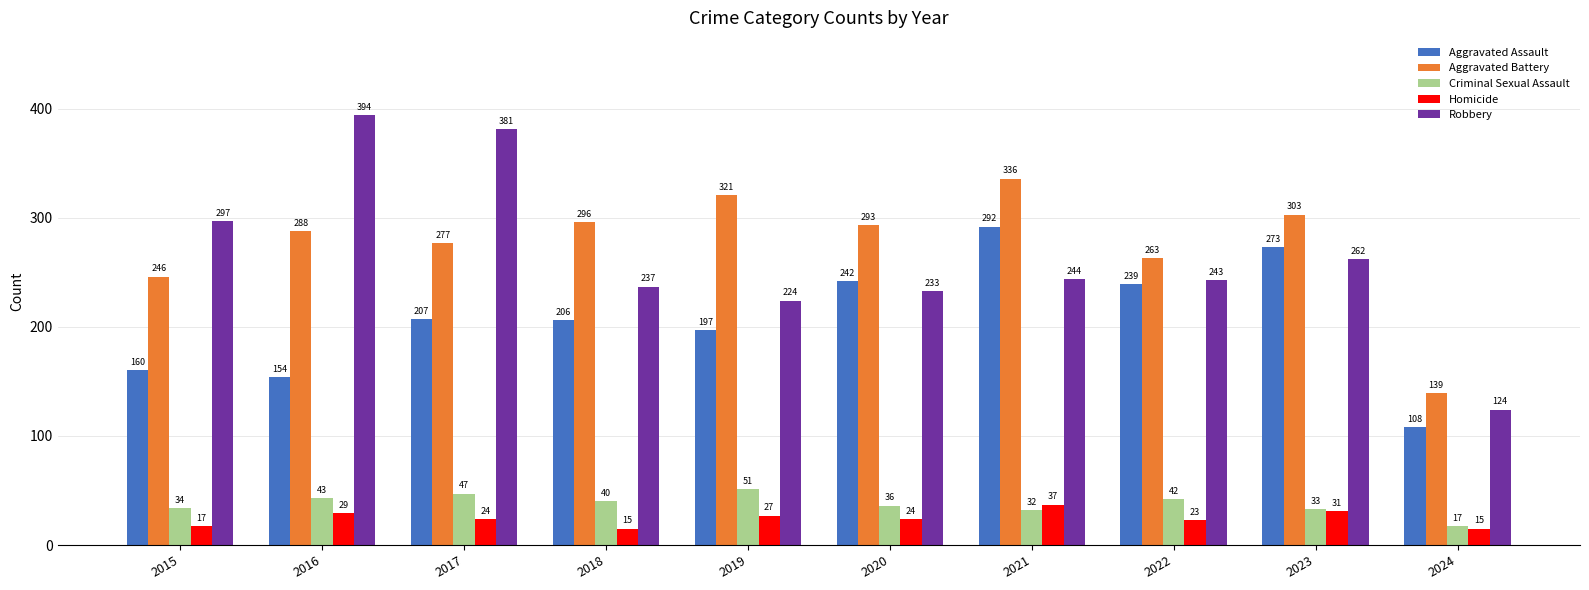

How many groups of bars are there?

10